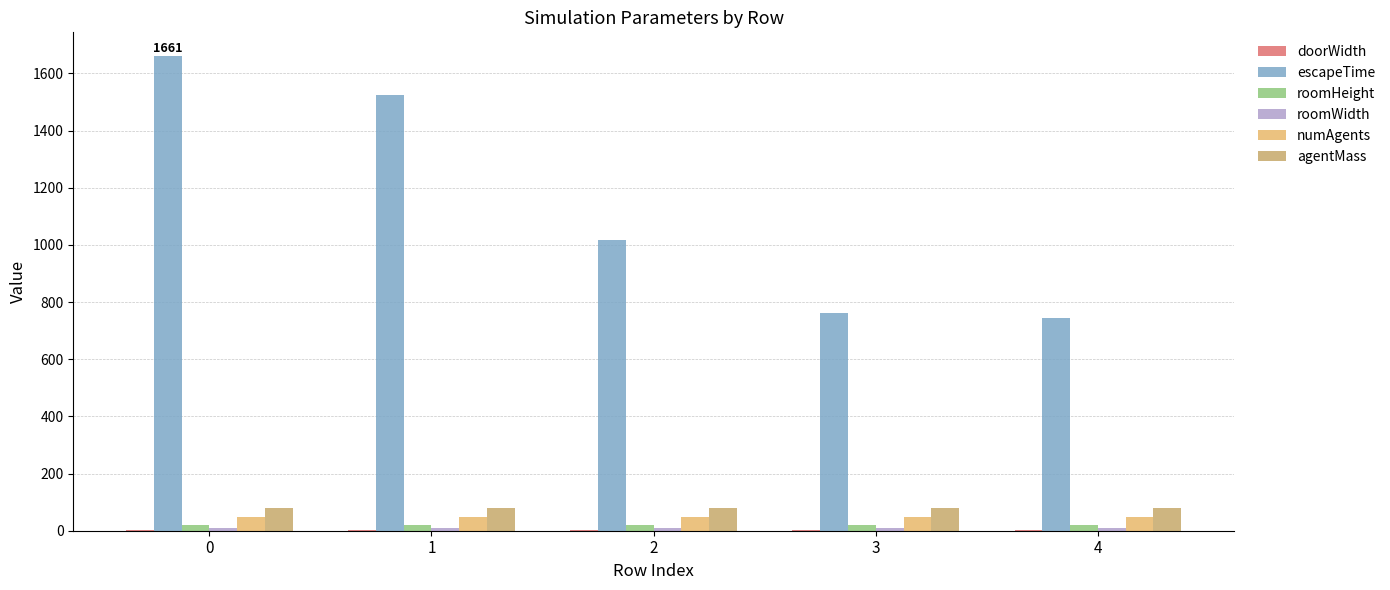

Are the bars horizontal?

No